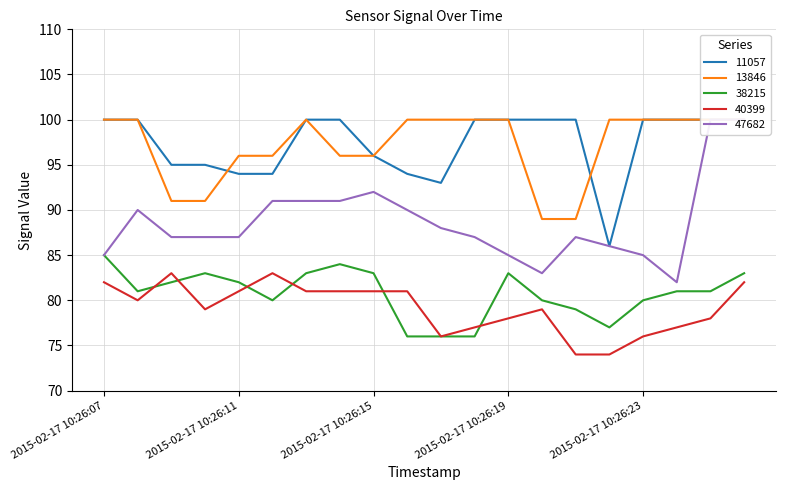

What is the maximum value shown in the chart?

100